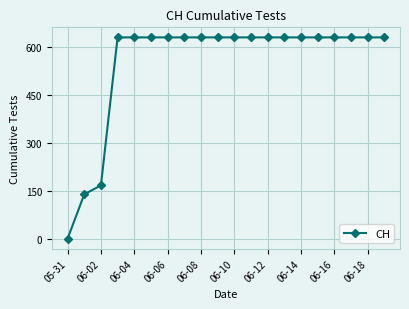

What is the difference between the second highest and minimum values?

631